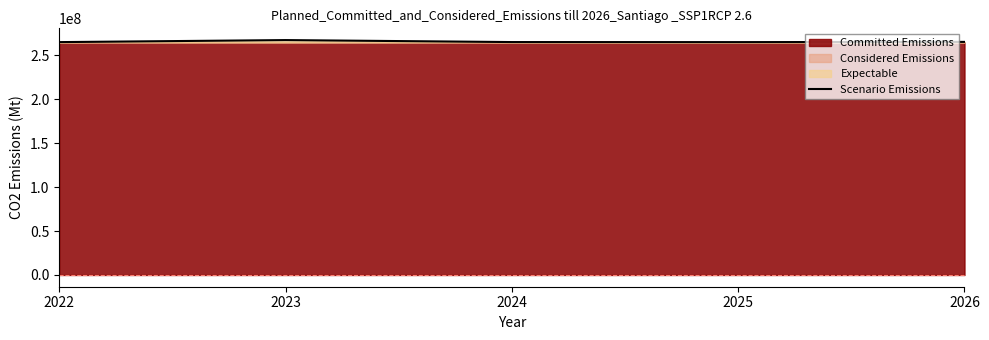

What is the minimum value shown in the chart?

264968815